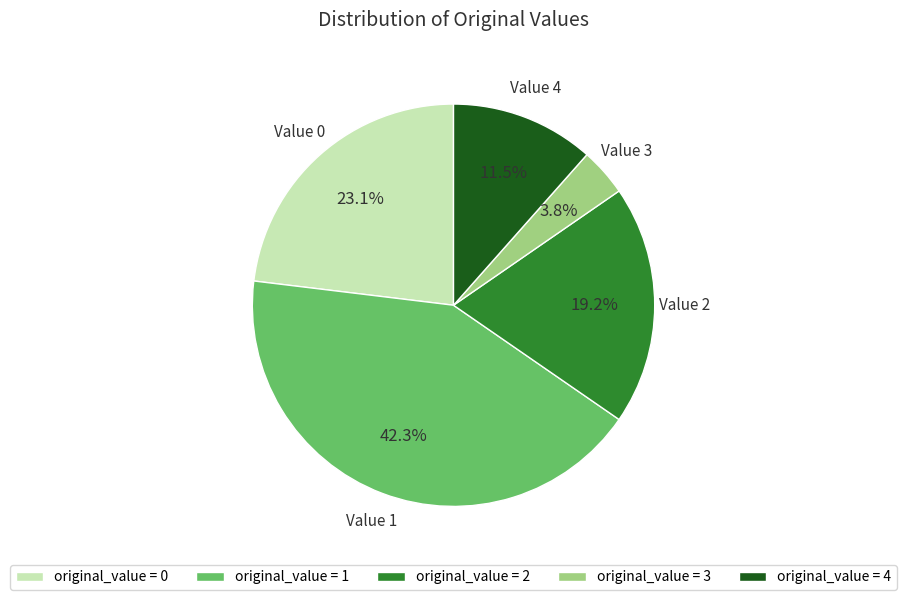

Does original_value = 1 account for over 50% of the chart?

No